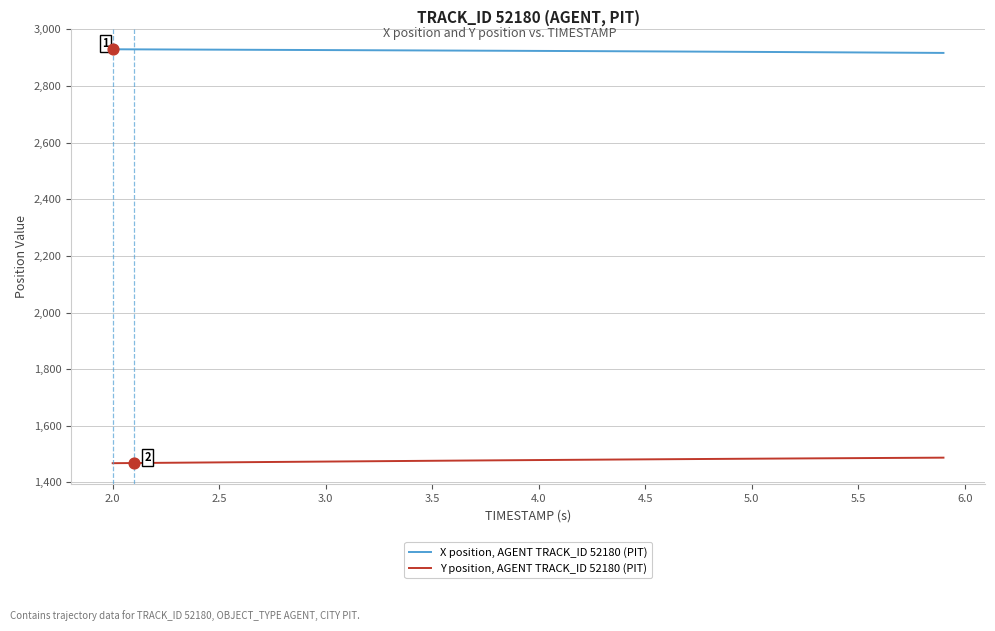

Which series has the largest total across all categories?

X position, AGENT TRACK_ID 52180 (PIT)